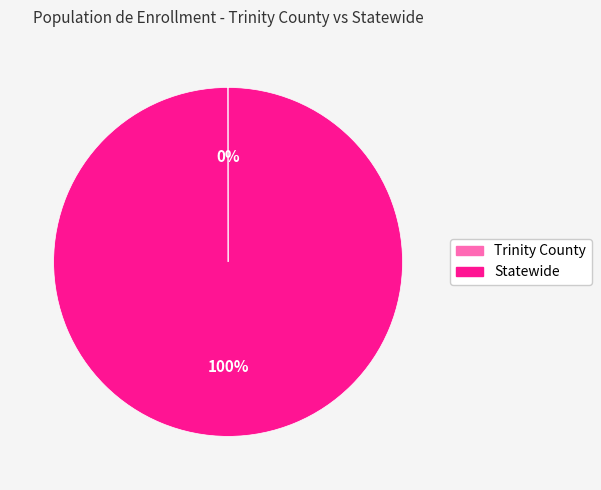

To the nearest percent, what is the average slice percentage?

50%